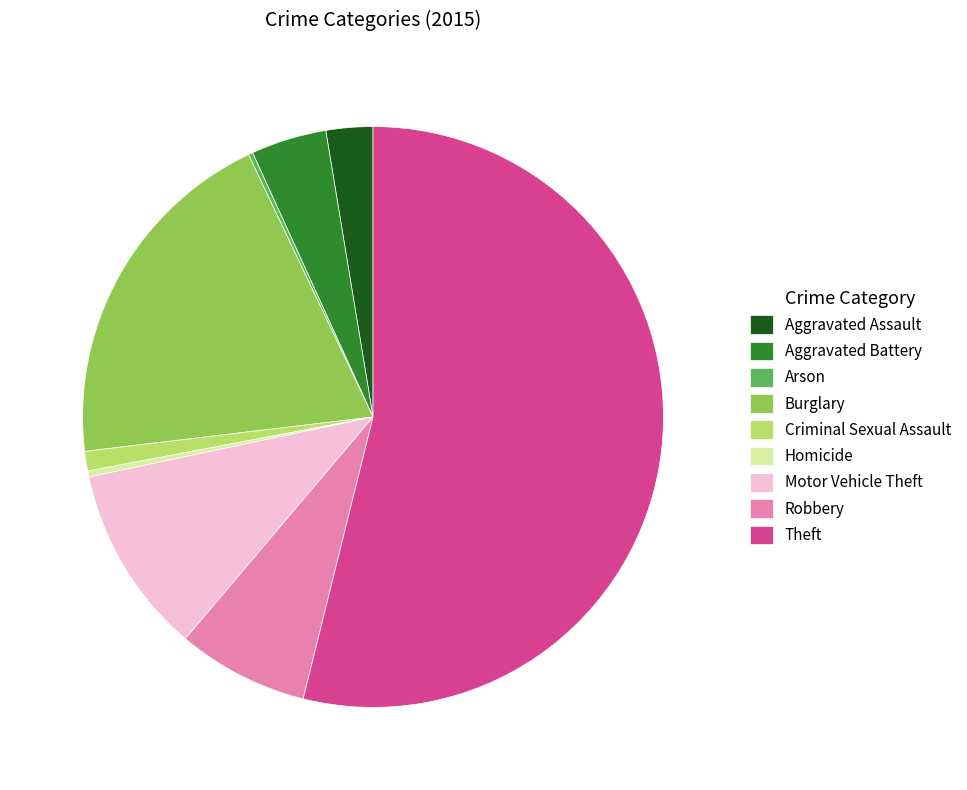

Which slice represents more than half of the pie?

Theft